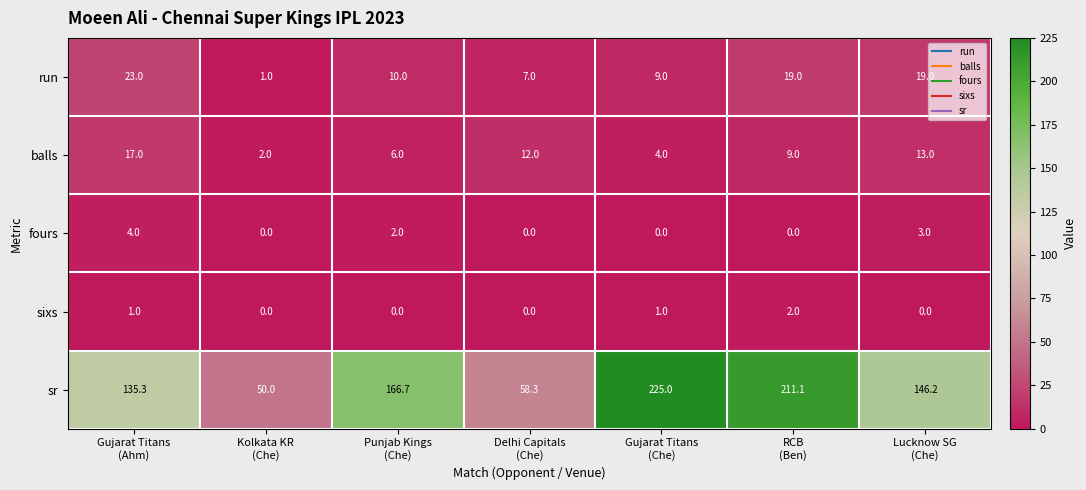

Which series has the widest spread of values?

sr